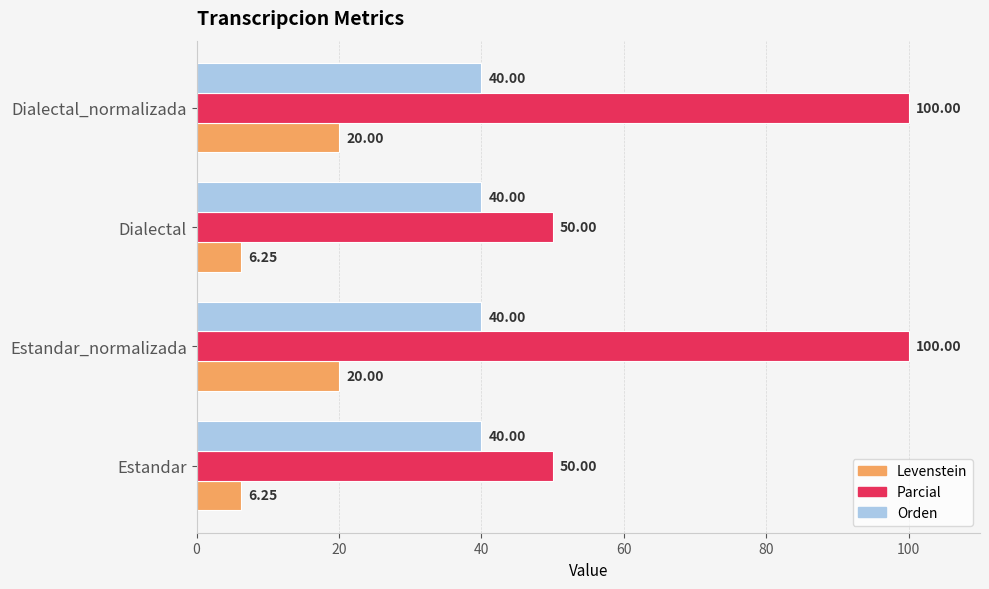

At Dialectal_normalizada, list the series in order from largest to smallest.

Parcial, Orden, Levenstein